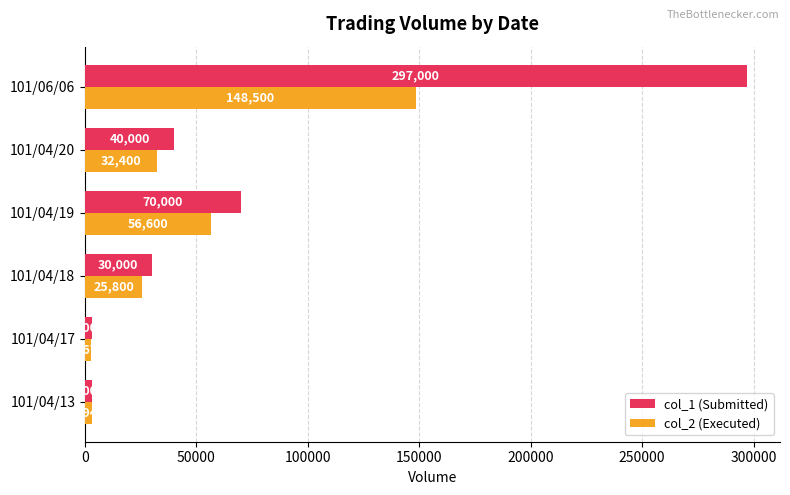

Rank the series by their average value, from lowest to highest.

col_2 (Executed), col_1 (Submitted)